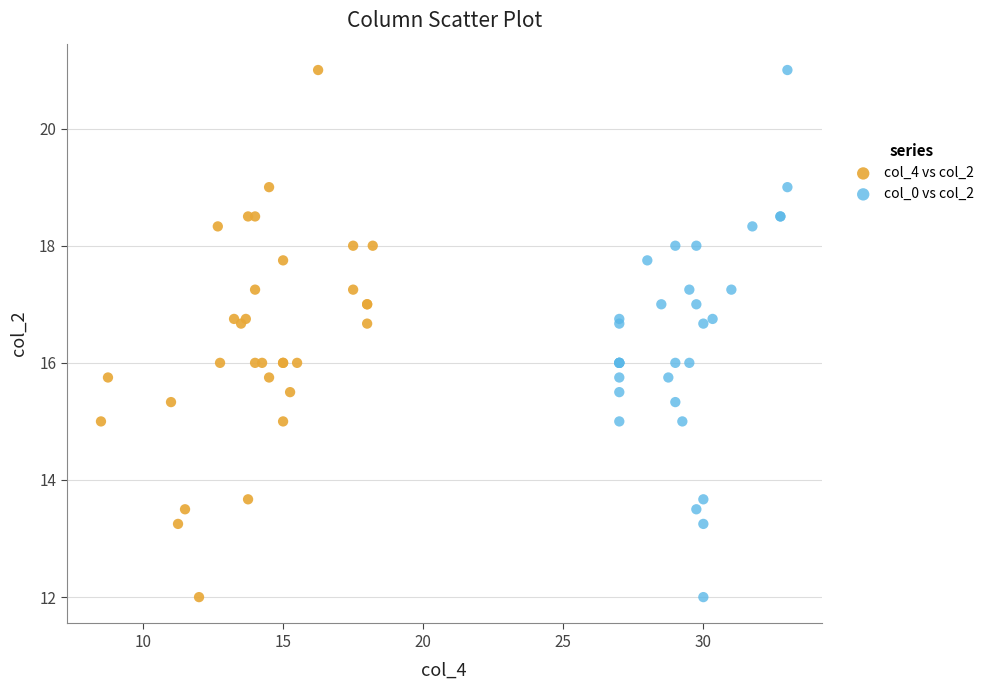

What are all the series names shown in the legend?

col_4 vs col_2, col_0 vs col_2